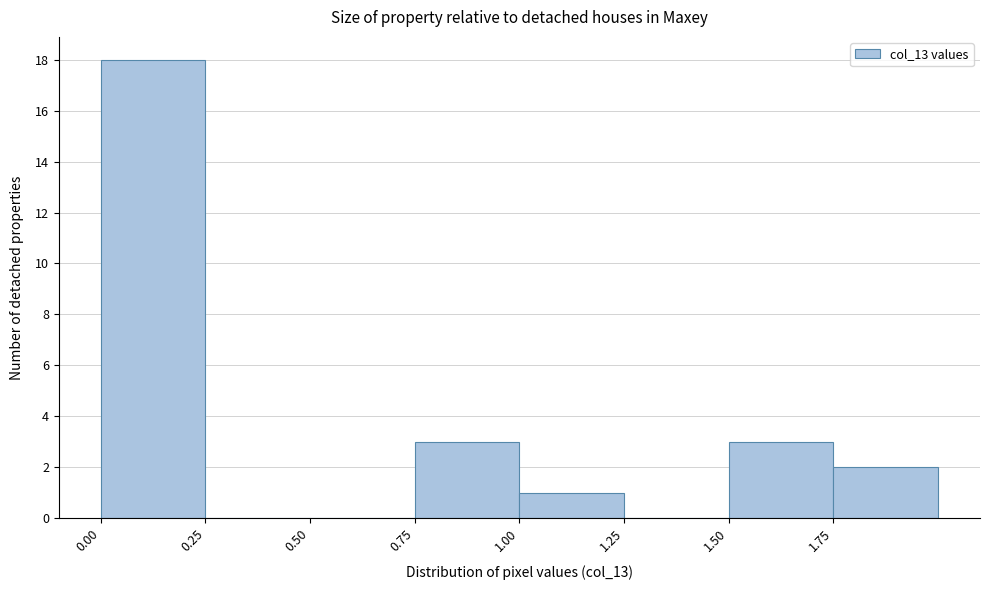

Reading left to right, transcribe this chart: for each bar, give the range it covers on the x-axis and its height. The values are not printed on the chart, so give them approximately, as read against the axis.

0.00 to 0.25: 18
0.25 to 0.50: 0
0.50 to 0.75: 0
0.75 to 1.00: 3
1.00 to 1.25: 1
1.25 to 1.50: 0
1.50 to 1.75: 3
1.75 to 2.00: 2